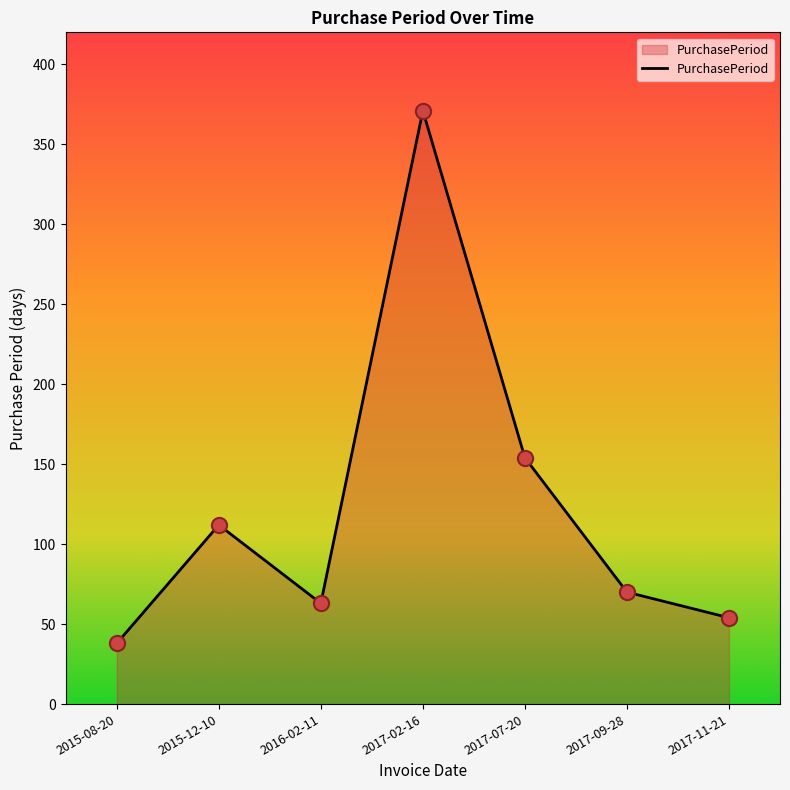

Between 2015-12-10 and 2017-11-21, which is larger?

2015-12-10